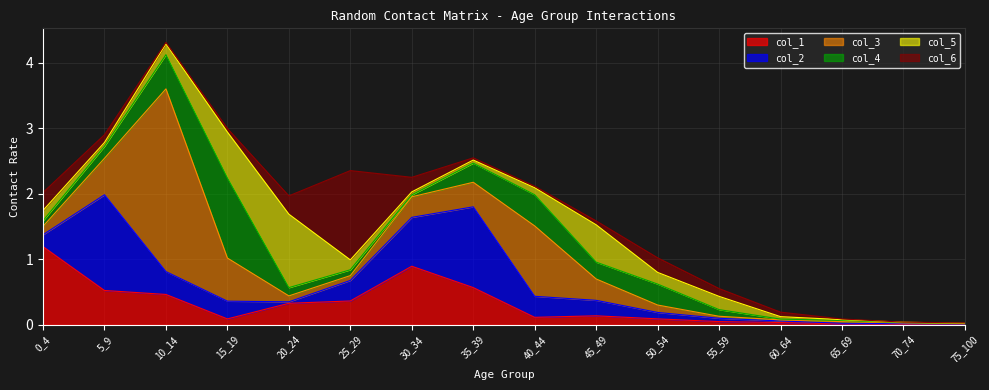

Reading left to right, transcribe all the data shown in this chart.

col_1: 1.2	0.5	0.5	0.1	0.3	0.4	0.9	0.6	0.1	0.1	0.1	0.0	0.0	0.0	0.0	0.0
col_2: 0.2	1.5	0.3	0.3	0.0	0.3	0.7	1.2	0.3	0.2	0.1	0.1	0.0	0.0	0.0	0.0
col_3: 0.1	0.6	2.8	0.7	0.1	0.1	0.3	0.4	1.1	0.3	0.1	0.0	0.0	0.0	0.0	0.0
col_4: 0.1	0.2	0.5	1.2	0.1	0.1	0.0	0.3	0.5	0.3	0.3	0.1	0.0	0.0	0.0	0.0
col_5: 0.2	0.1	0.2	0.7	1.1	0.2	0.0	0.0	0.1	0.6	0.2	0.2	0.0	0.0	0.0	0.0
col_6: 0.3	0.1	0.0	0.1	0.3	1.4	0.2	0.0	0.0	0.1	0.2	0.1	0.1	0.0	0.0	0.0